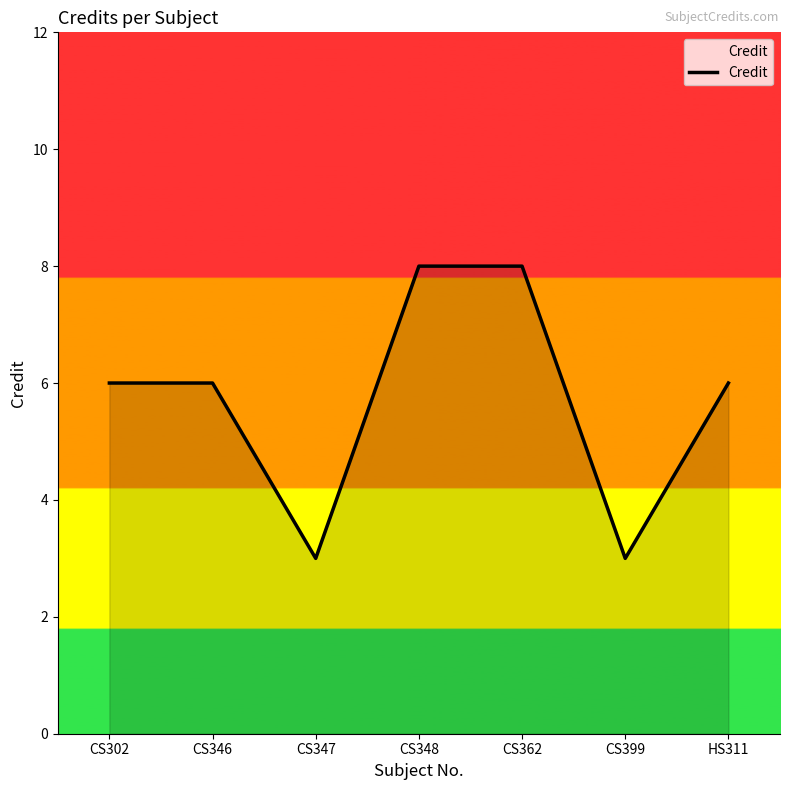

Reading left to right, extract all data points from this chart.

6	6	3	8	8	3	6